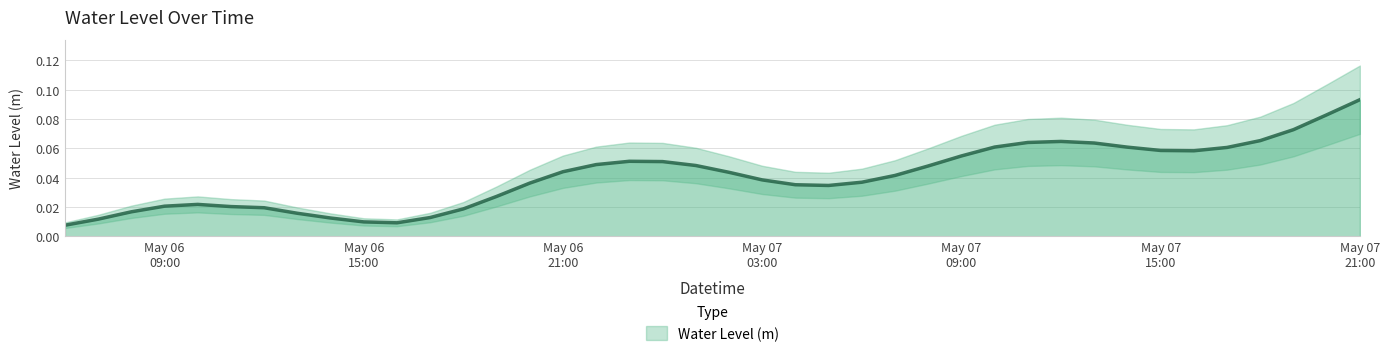

Does the chart display data point markers on the line(s)?

No